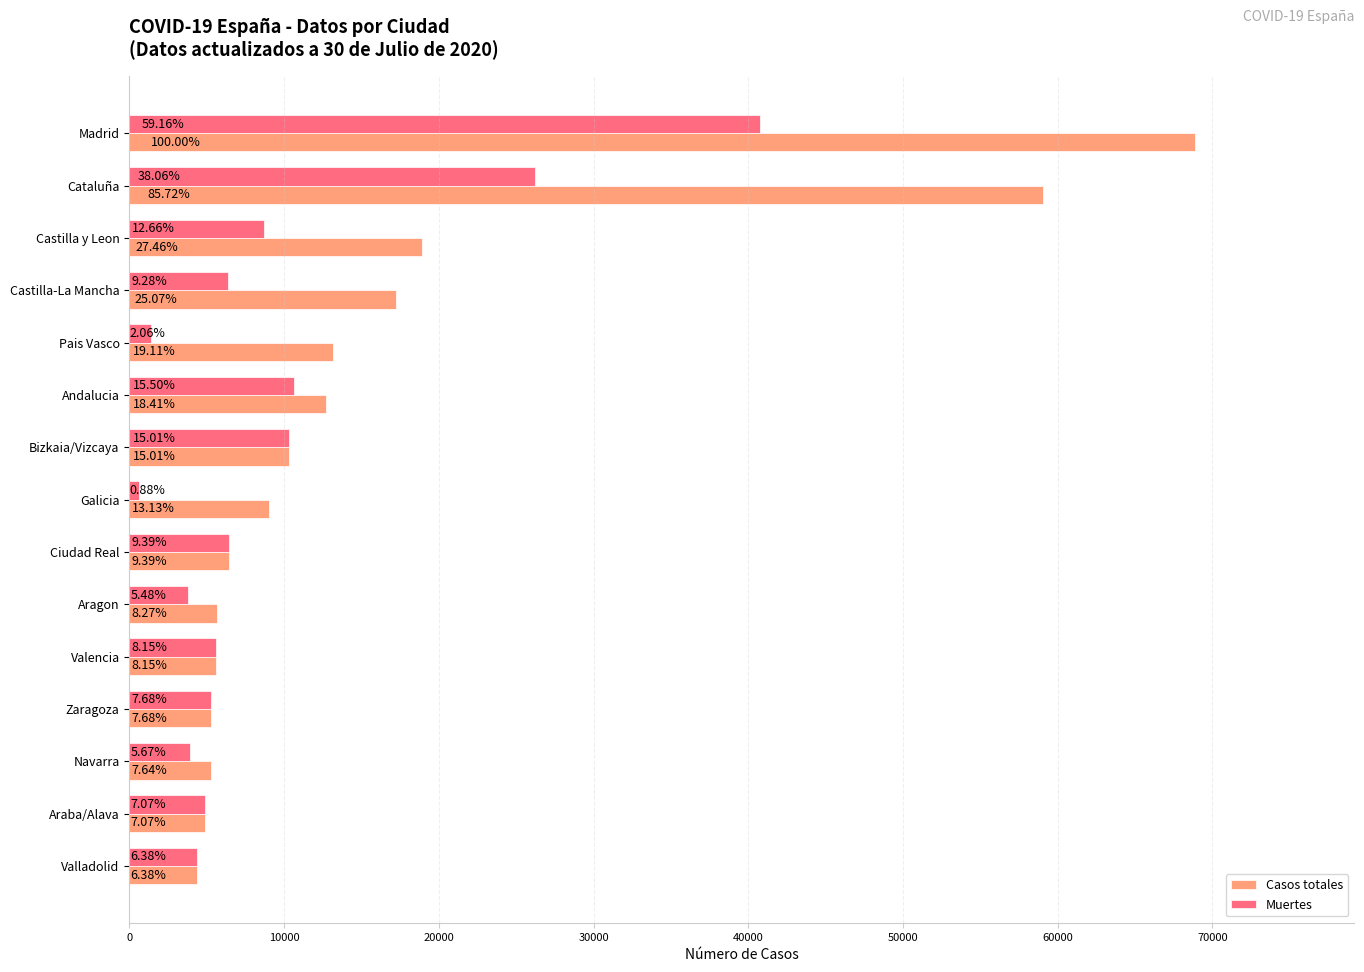

What are all the series names shown in the legend?

Casos totales, Muertes